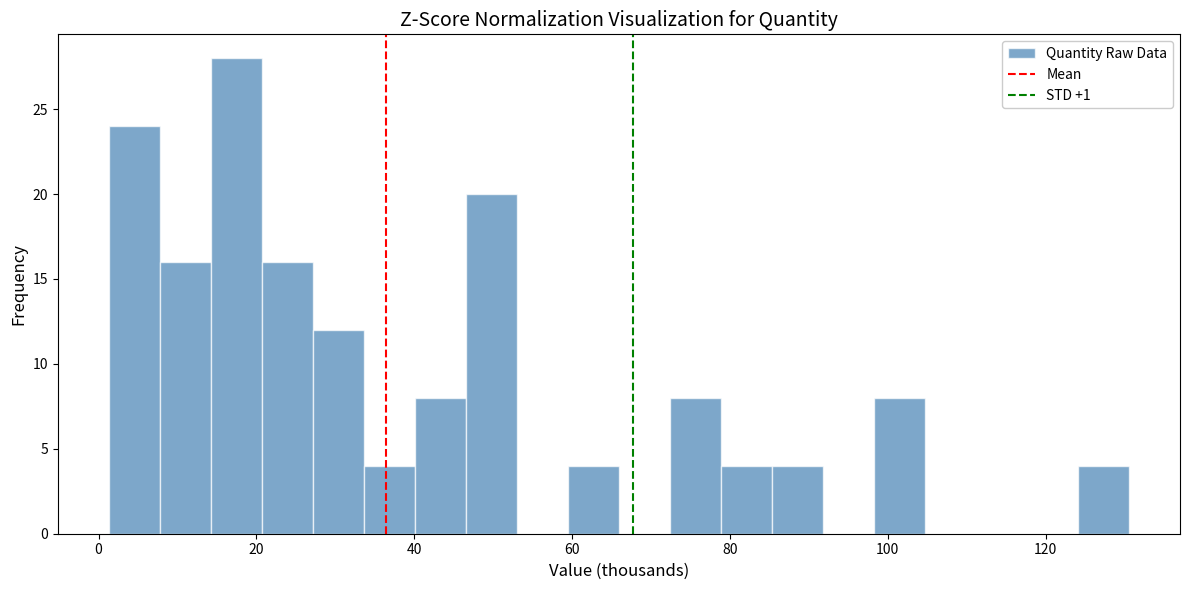

Read against the x-axis, roughly where is the centre of the tallest bar?

18